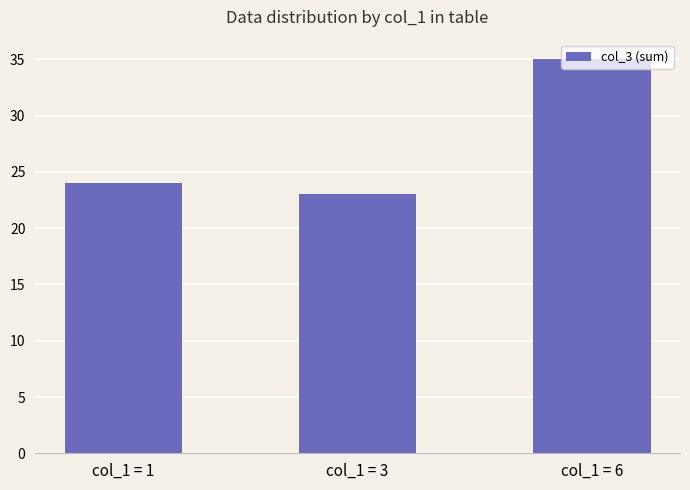

Rank the categories by value from lowest to highest.

col_1 = 3, col_1 = 1, col_1 = 6